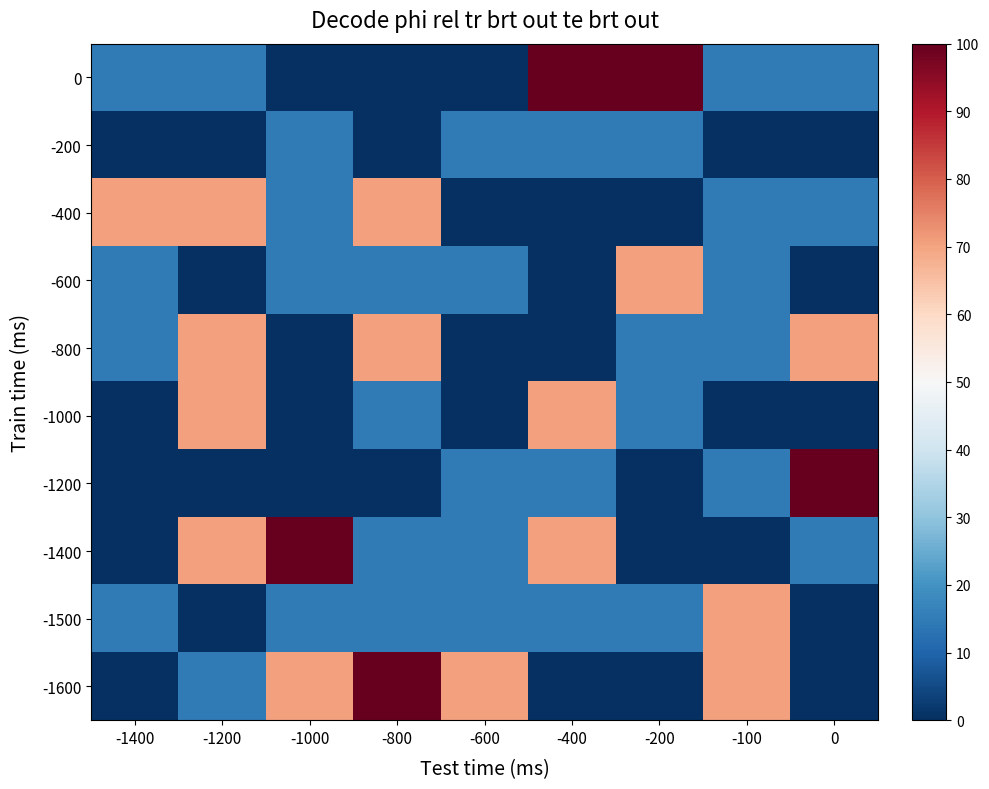

How many categories are shown in the chart?

9